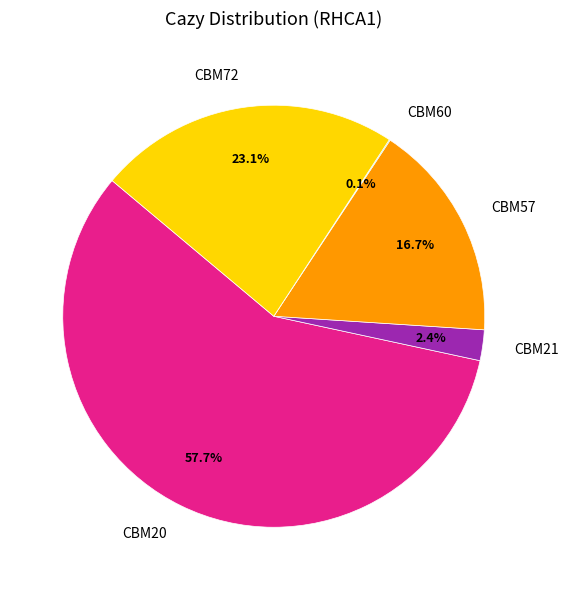

Is there a majority slice in this chart?

Yes